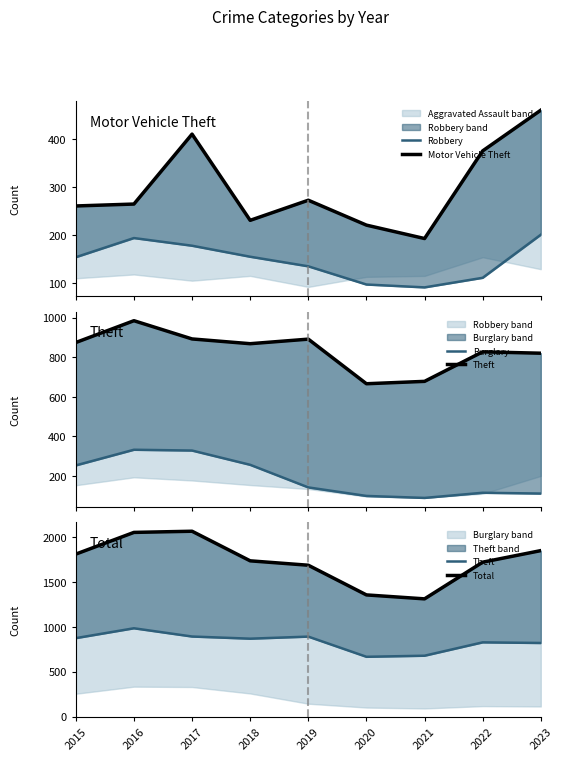

Does the chart display data point markers on the line(s)?

No